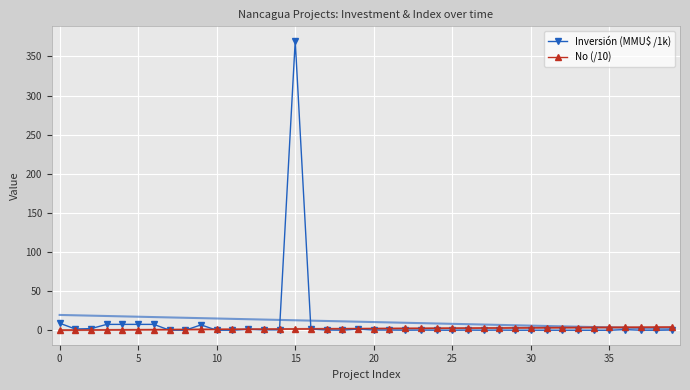

True or false: Inversión (MMU$ /1k) has a value of 0.0 at 22.

False